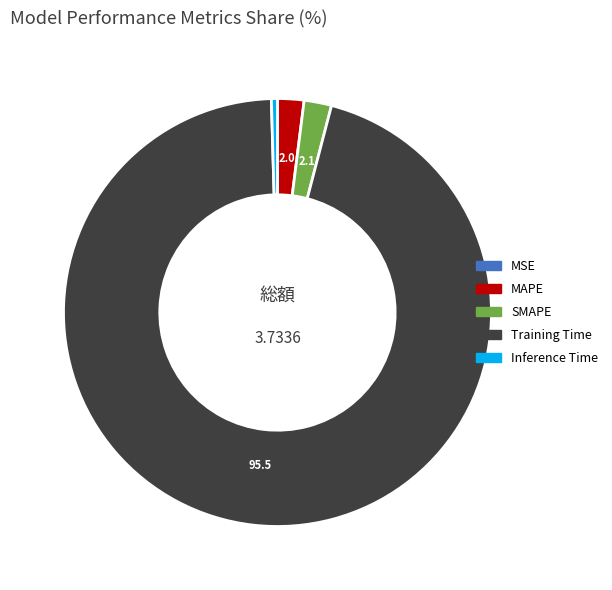

What is the largest slice in the pie chart?

Training Time